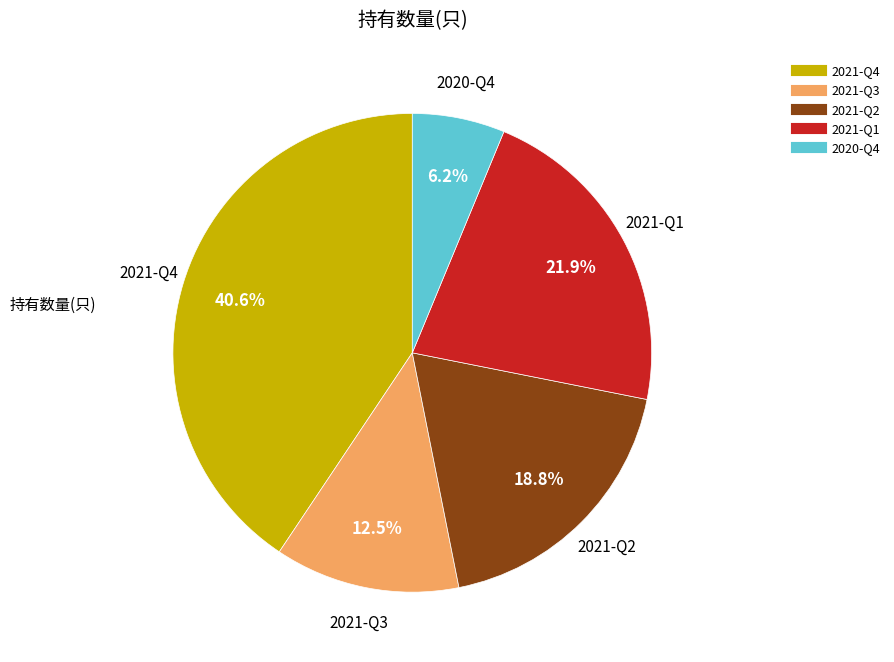

Approximately how many times larger is the value at 2020-Q4 compared to 2021-Q4?

0.2